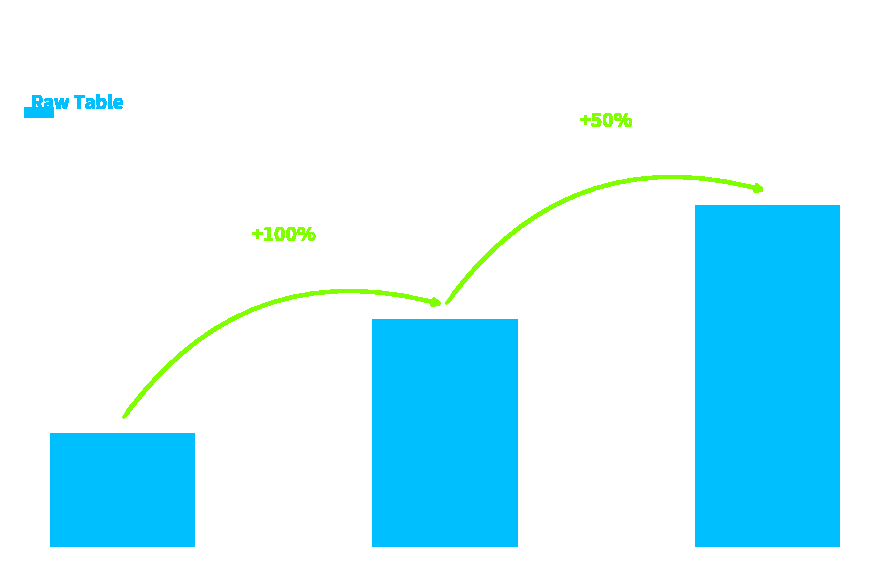

What is the ratio of the value at Section 2 to the value at Section 3?

0.7